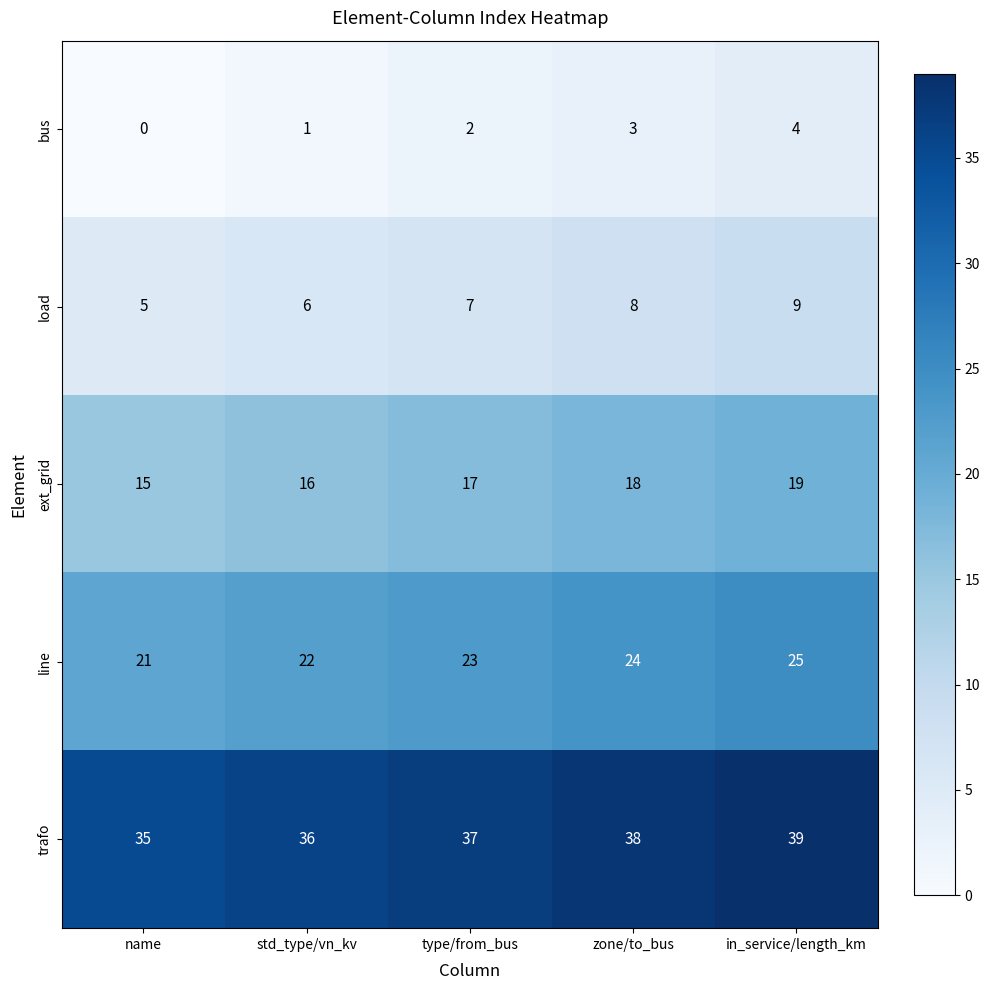

Reading left to right, transcribe all the data shown in this chart.

bus: name=0	std_type/vn_kv=1	type/from_bus=2	zone/to_bus=3	in_service/length_km=4
load: name=5	std_type/vn_kv=6	type/from_bus=7	zone/to_bus=8	in_service/length_km=9
ext_grid: name=15	std_type/vn_kv=16	type/from_bus=17	zone/to_bus=18	in_service/length_km=19
line: name=21	std_type/vn_kv=22	type/from_bus=23	zone/to_bus=24	in_service/length_km=25
trafo: name=35	std_type/vn_kv=36	type/from_bus=37	zone/to_bus=38	in_service/length_km=39